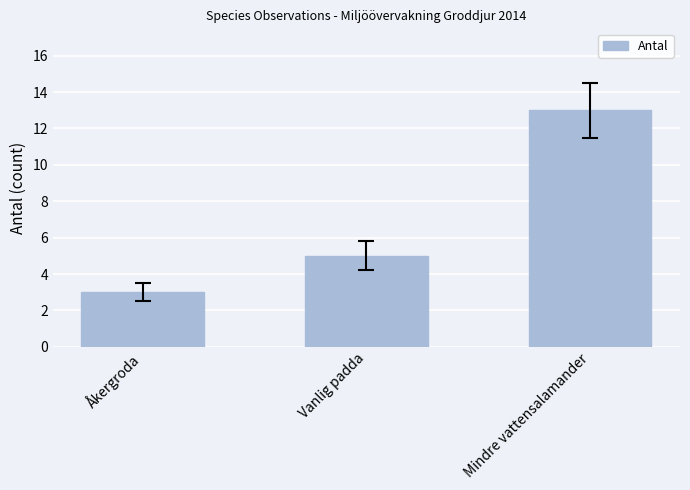

What is the sum of all values?

21